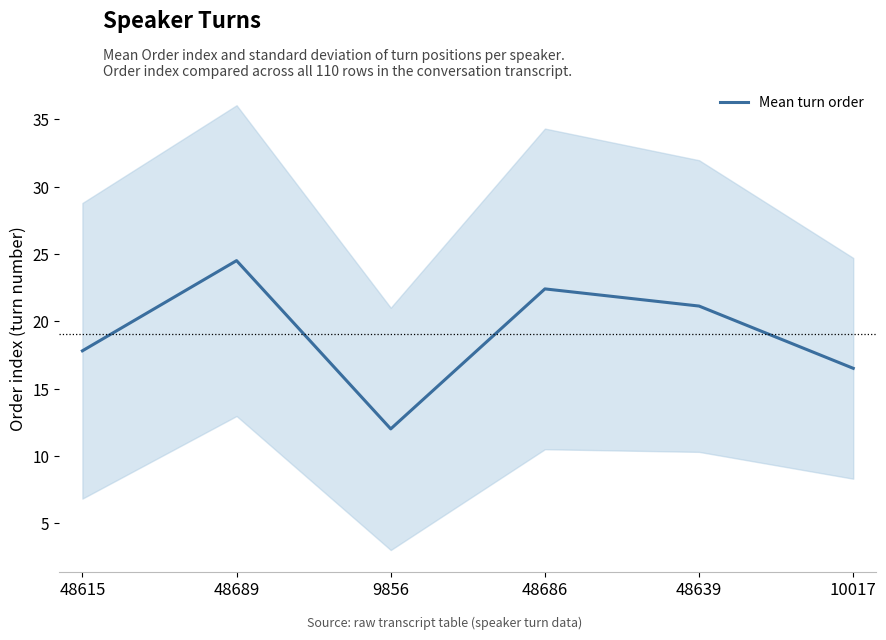

True or false: there are more than 1 points higher than both neighbors.

True